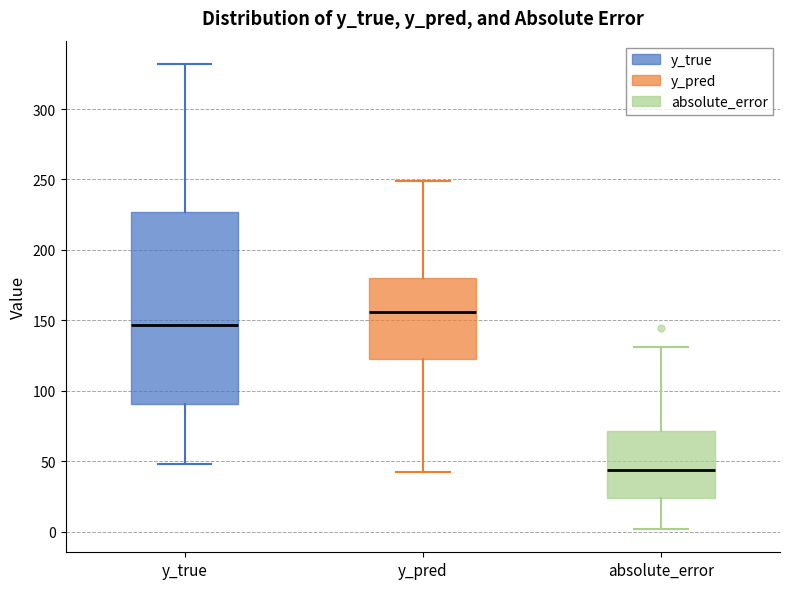

Reading left to right, read every box against the y-axis: the position of its median line, the range the box covers, and the ends of its whiskers. The values are not printed on the chart, so give them approximately, as read against the axis.

y_true: median 145, box 90 to 225, whiskers 50 to 330
y_pred: median 155, box 125 to 180, whiskers 45 to 250
absolute_error: median 45, box 25 to 70, whiskers 0 to 130